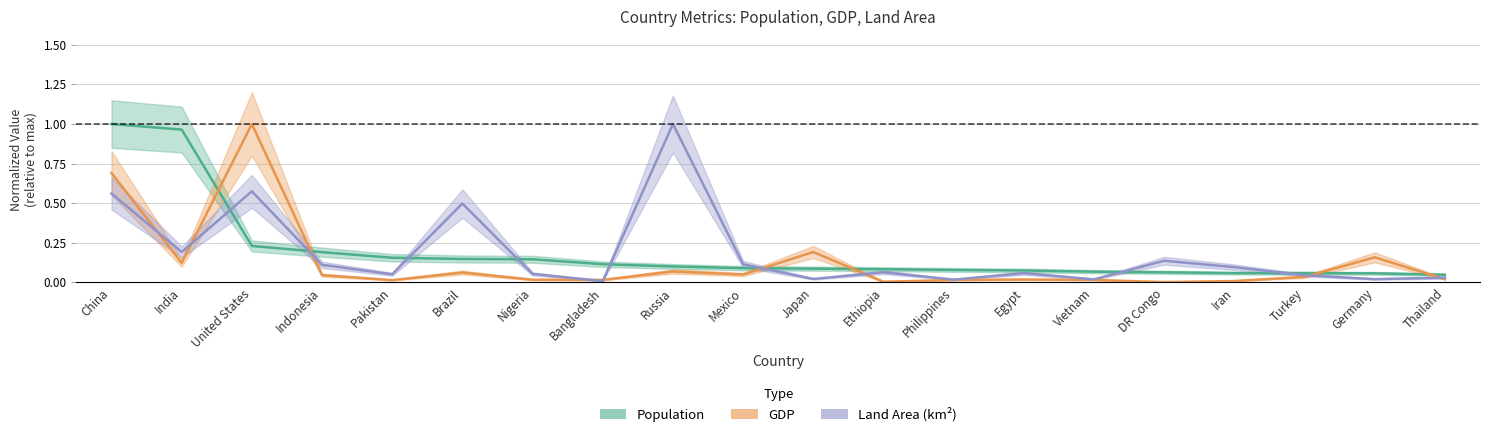

Which category has the lowest value across all series?

DR Congo